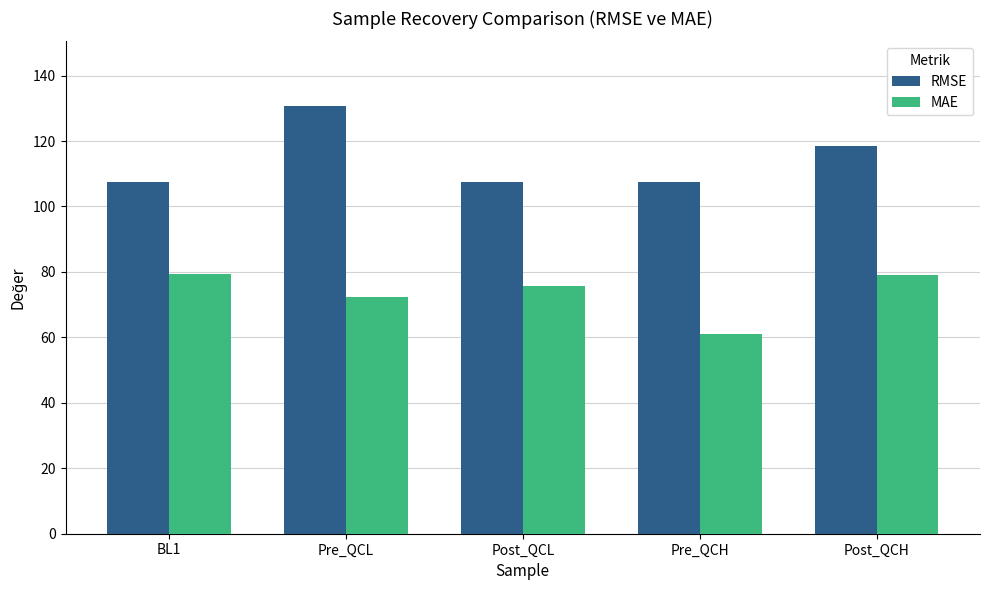

What is the minimum value for MAE?

61.2